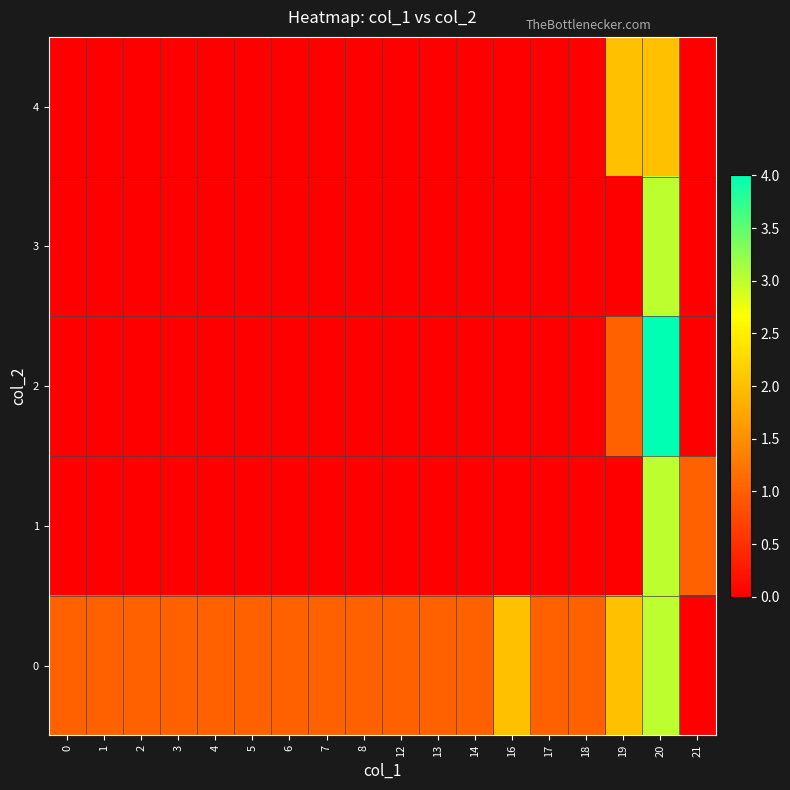

At 8, list the series in order from largest to smallest.

0, 1, 2, 3, 4